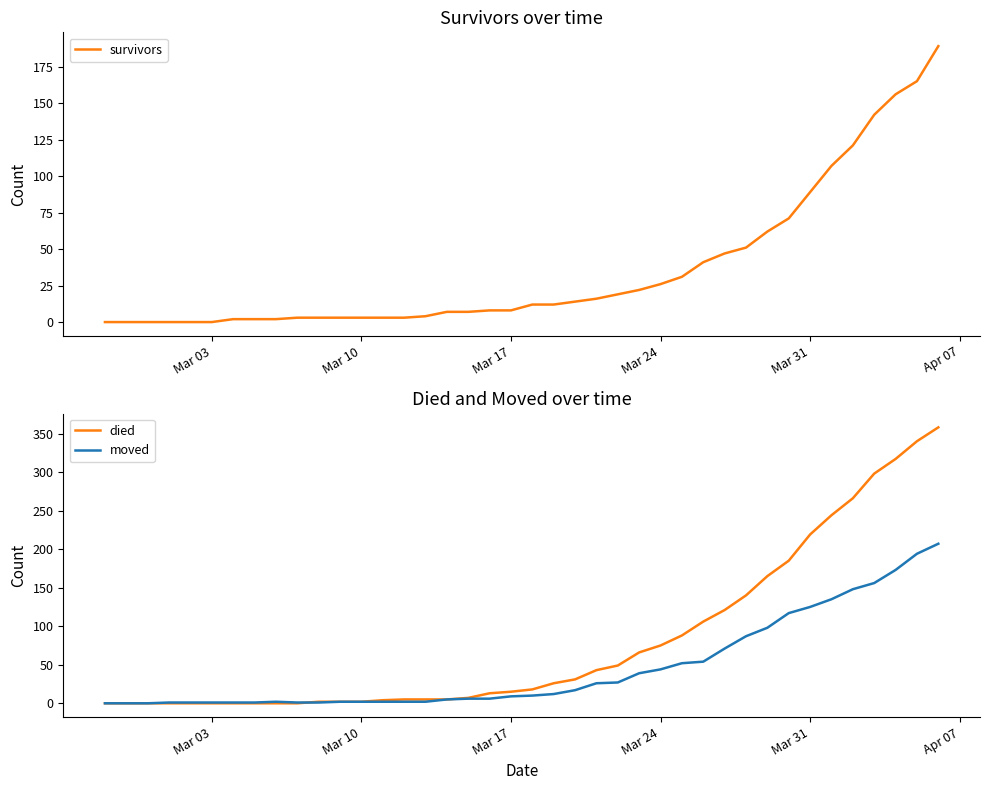

Where is survivors nearest to the value 94?

Mar 31